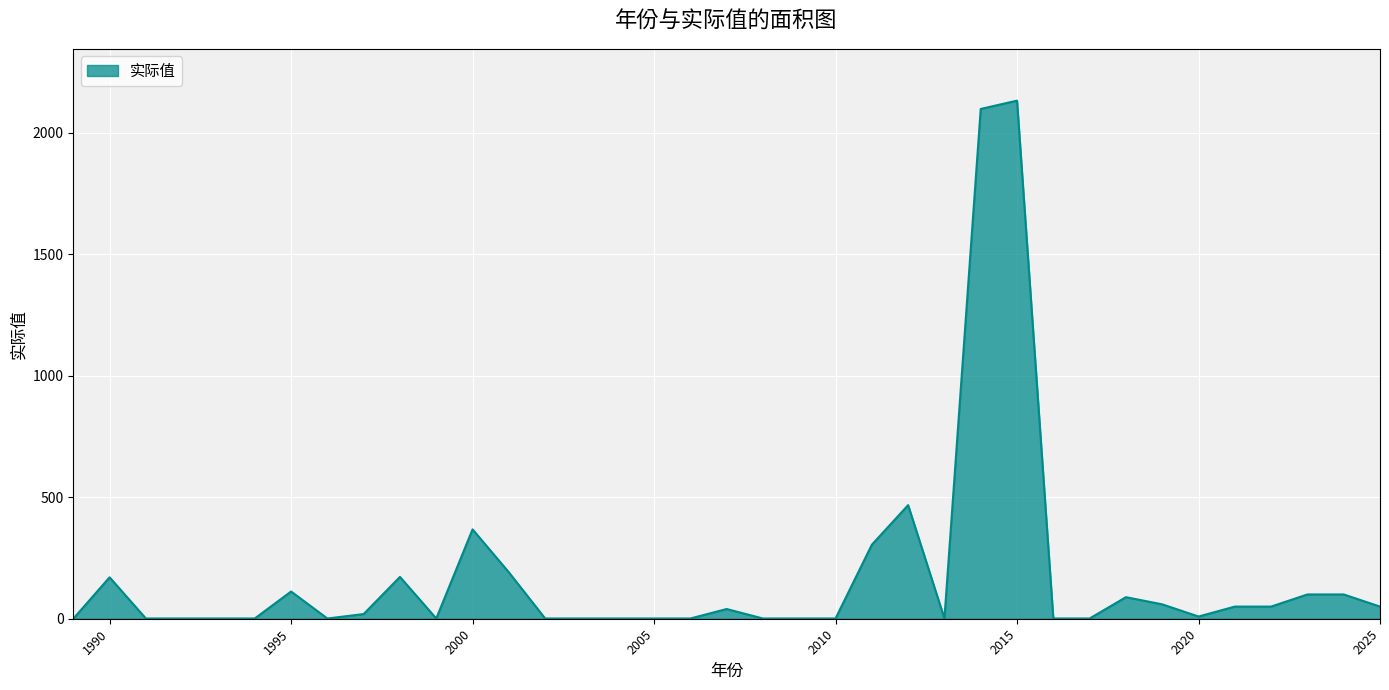

What is the maximum value shown in the chart?

2133.1